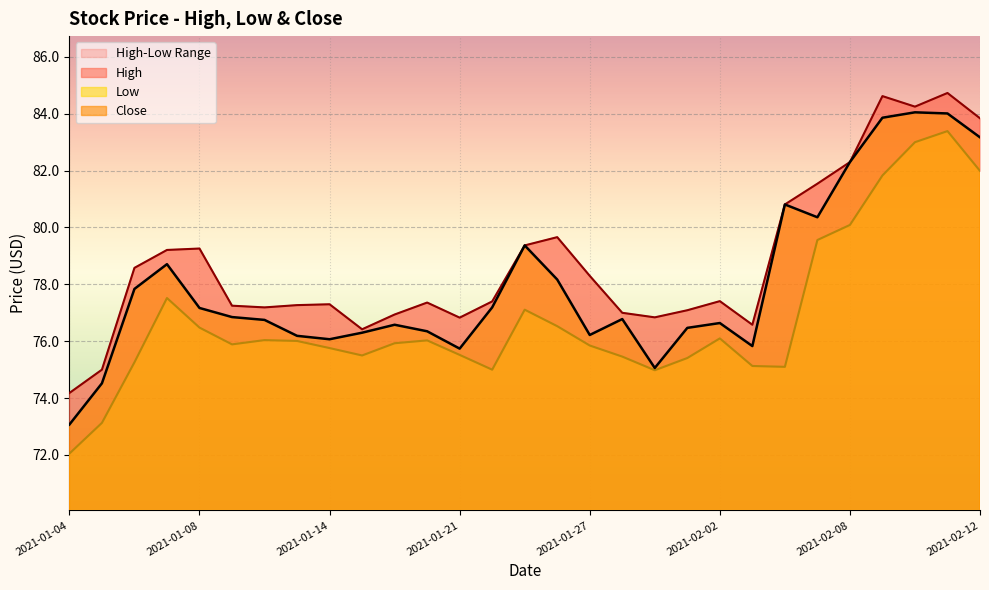

True or false: Low and Close cross at least once.

False